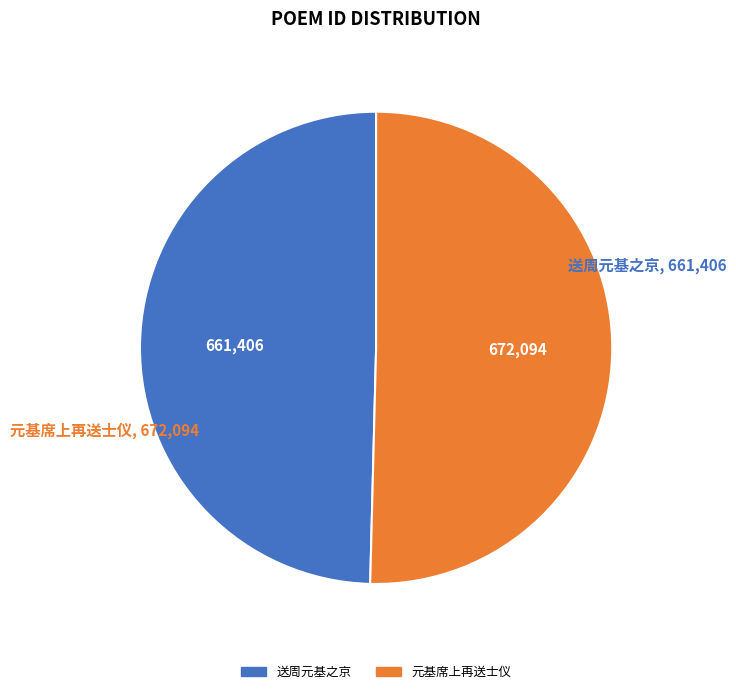

Count the number of slices in the pie.

2